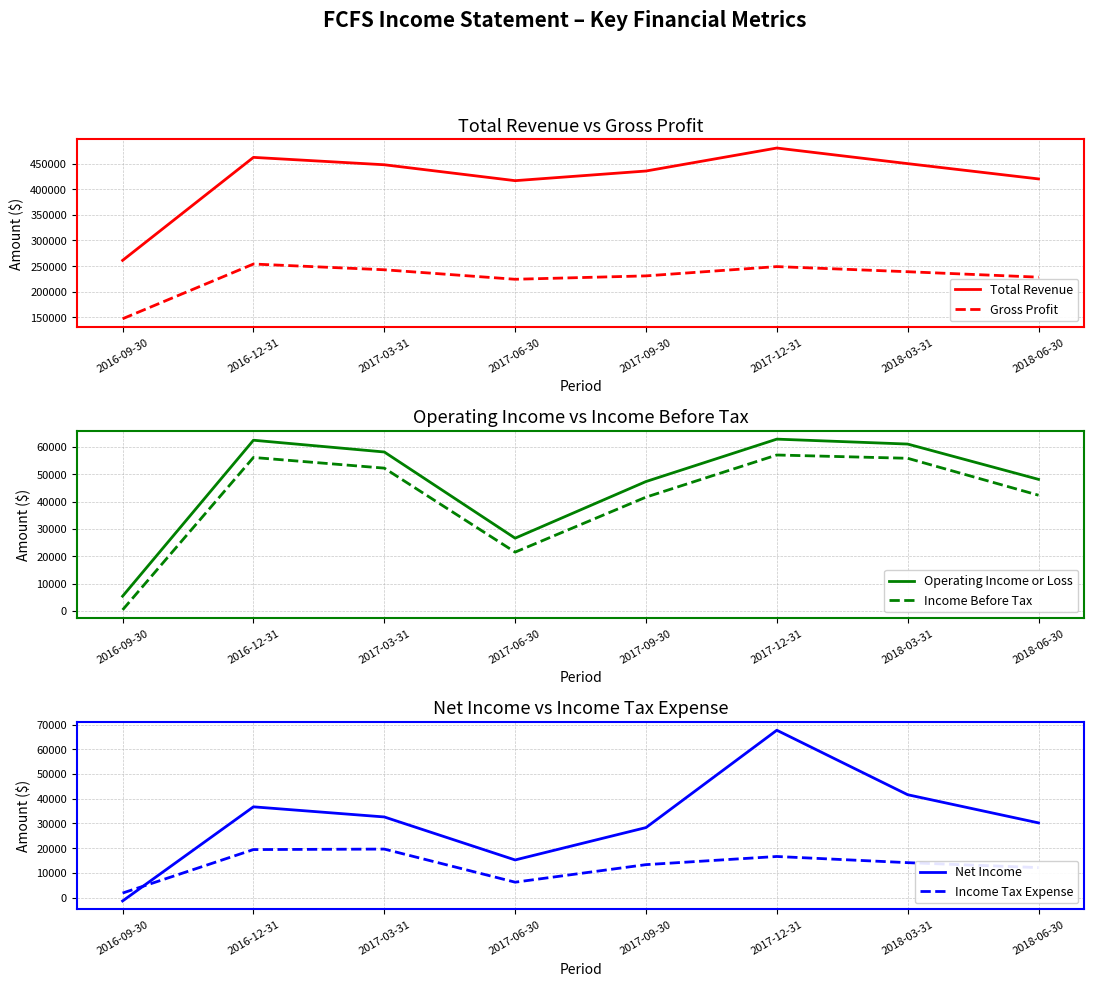

Reading left to right, extract all data points from this chart.

Total Revenue: 261200	462000	447600	416600	435400	480200	449800	420000
Gross Profit: 147400	254100	242900	224400	231000	249100	239100	228500
Operating Income or Loss: 5400	62400	58100	26600	47300	62800	61000	48100
Income Before Tax: 400	56100	52200	21500	41600	57000	55800	42300
Net Income: -1400	36700	32600	15200	28300	67700	41600	30200
Income Tax Expense: 1800	19400	19600	6200	13300	16600	14100	12100